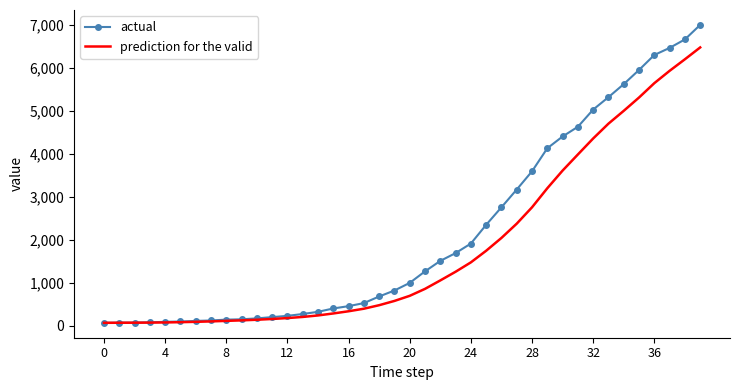

Which series has the largest total across all categories?

actual